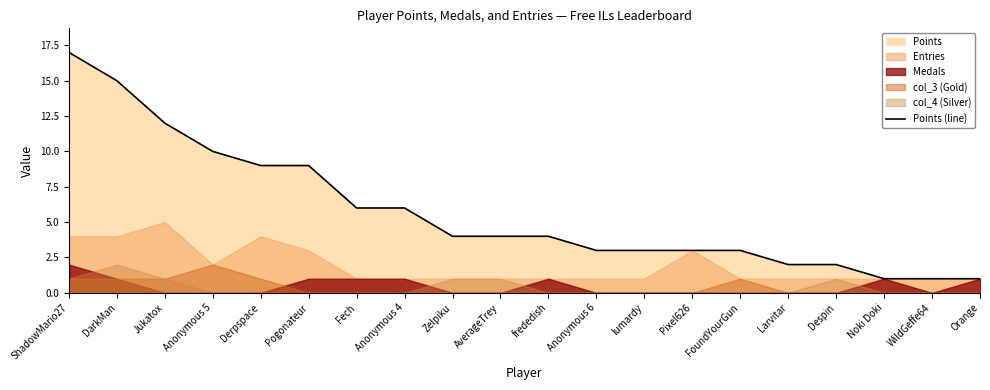

List the labels in order of value, largest first.

ShadowMario27, DarkMan, Jukatox, Anonymous 5, Derpspace, Pogonateur, Fech, Anonymous 4, Zelpiku, AverageTrey, frededish, Anonymous 6, lumardy, Pixel626, FoundYourGun, Larvitar, Despin, Noki Doki, WildGeffe64, Orange